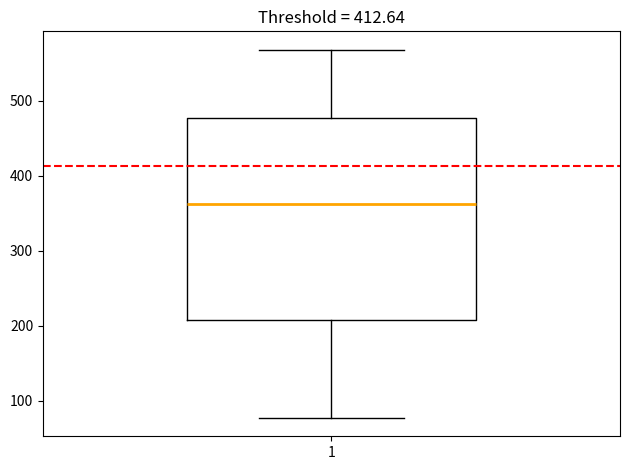

Where does the lower whisker of the box at x = 1 end on the y-axis? The values are not printed on the chart, so give them approximately, as read against the axis.

80